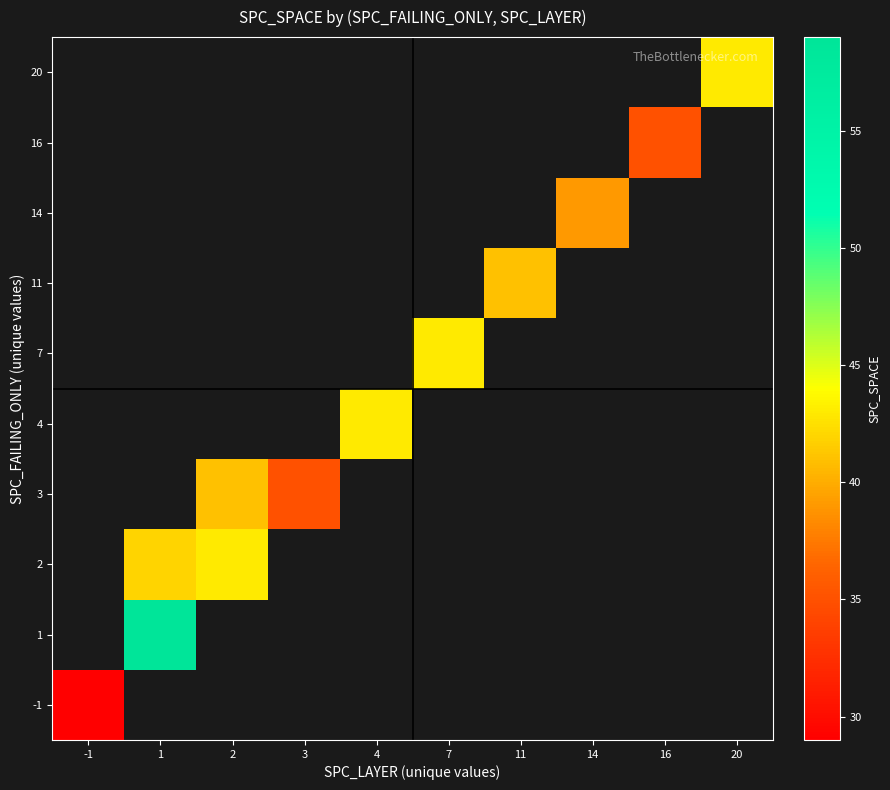

The 1 series shows 59.0 at 1. True or false?

True